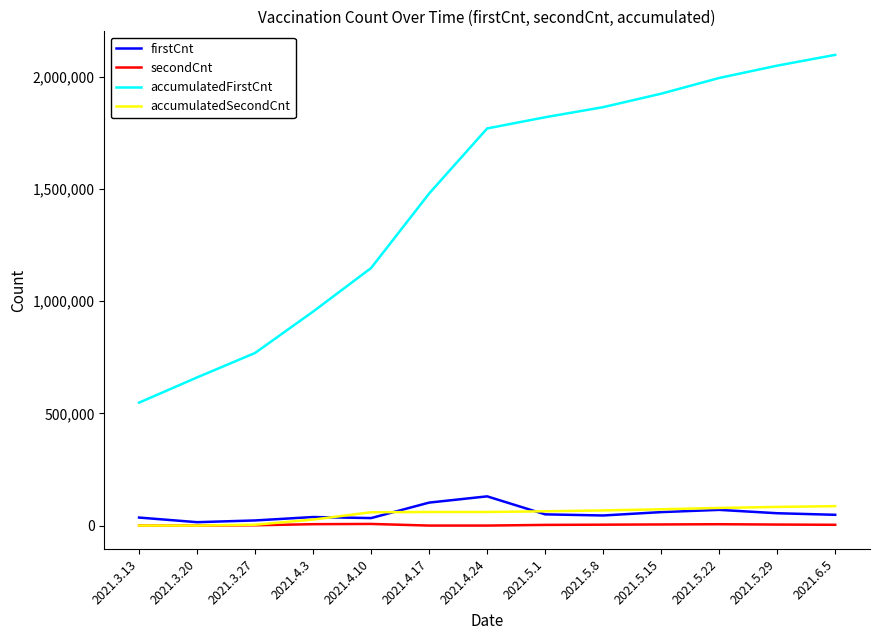

What is the minimum value for accumulatedFirstCnt?

547974